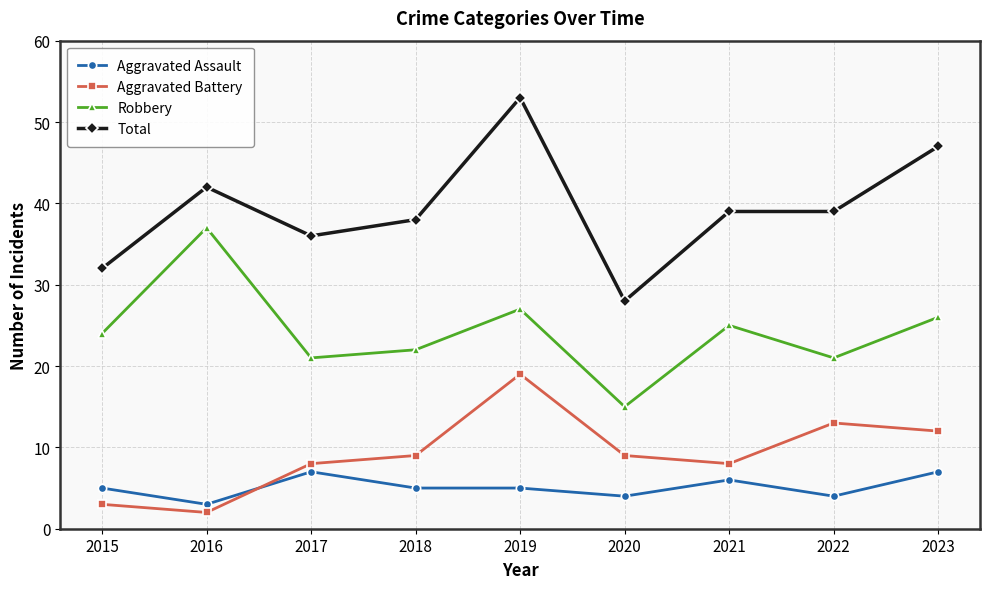

What is the total value across all series at 2018?

74